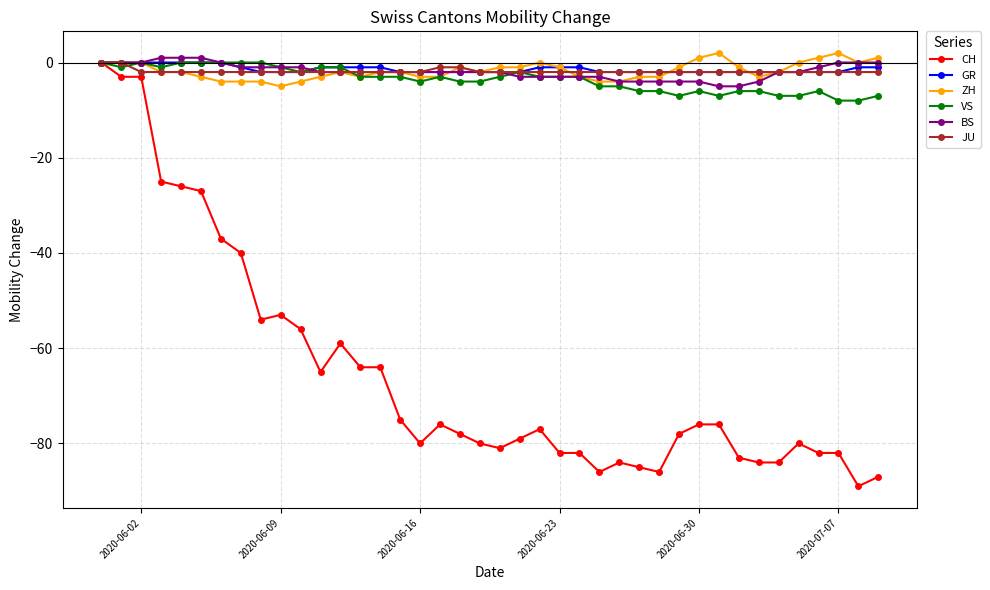

Which series has the largest range (max minus min)?

CH